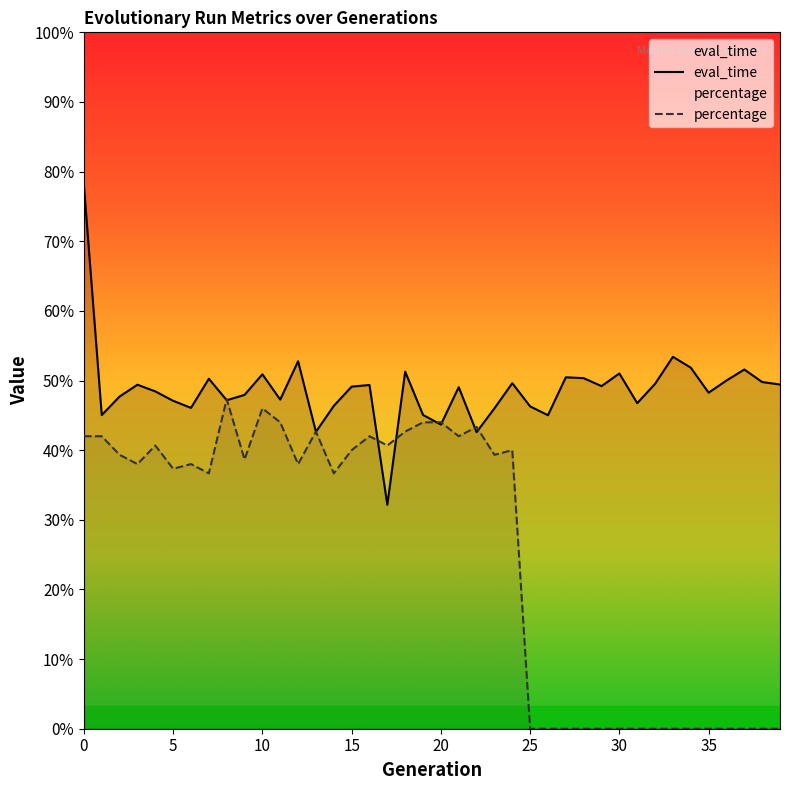

Which series has the largest total across all categories?

eval_time